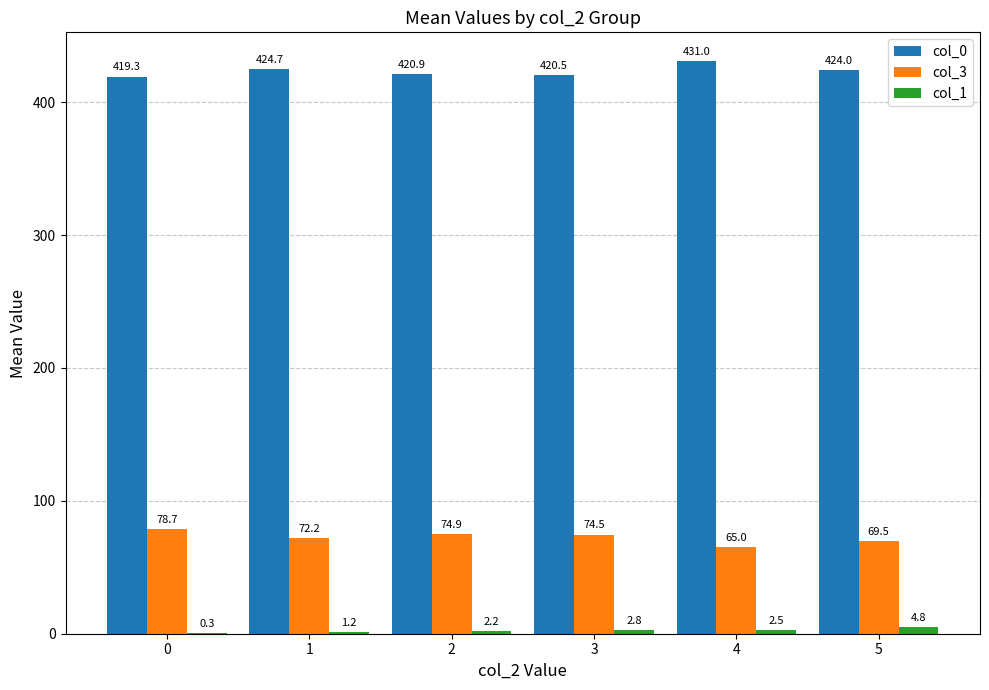

How many values in the col_1 series exceed 2?

4